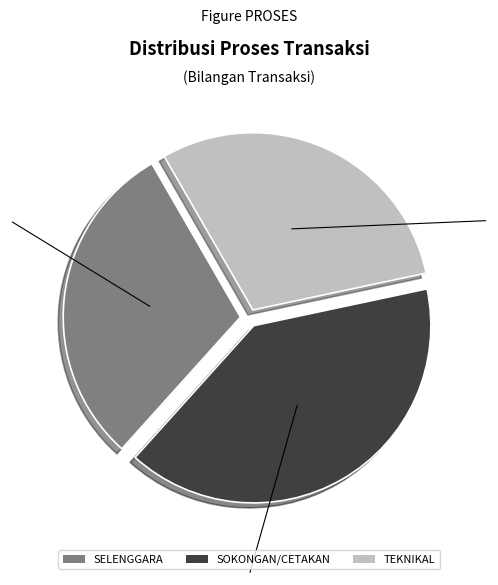

Does any single category account for the majority?

No